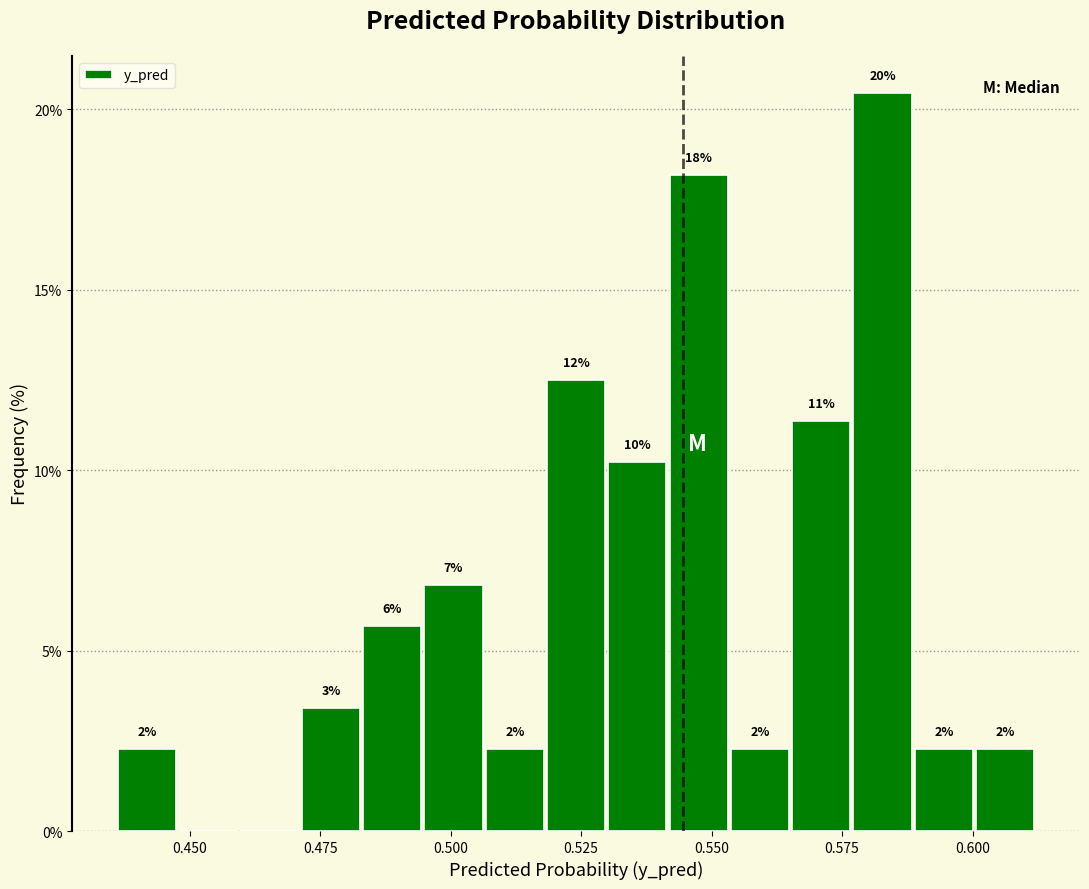

Around what value on the x-axis is the tallest bar? Give the approximate position of its centre, as read against the axis.

0.585